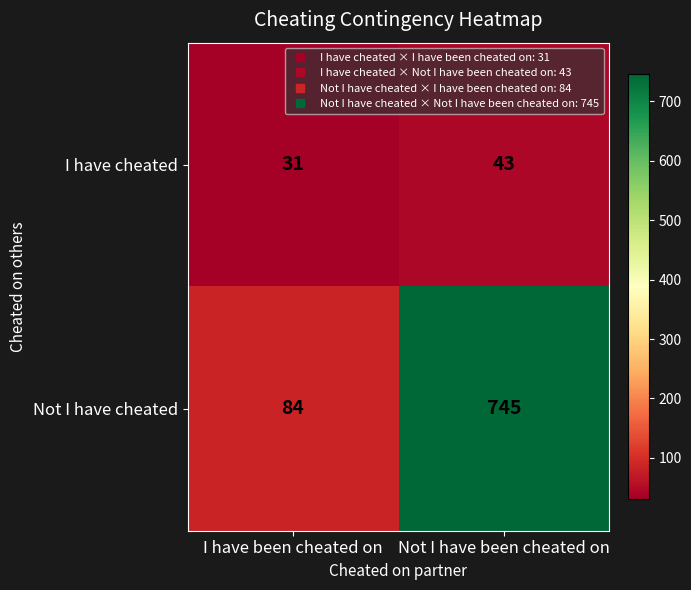

Between I have been cheated on and Not I have been cheated on, which series saw the biggest shift?

Not I have cheated